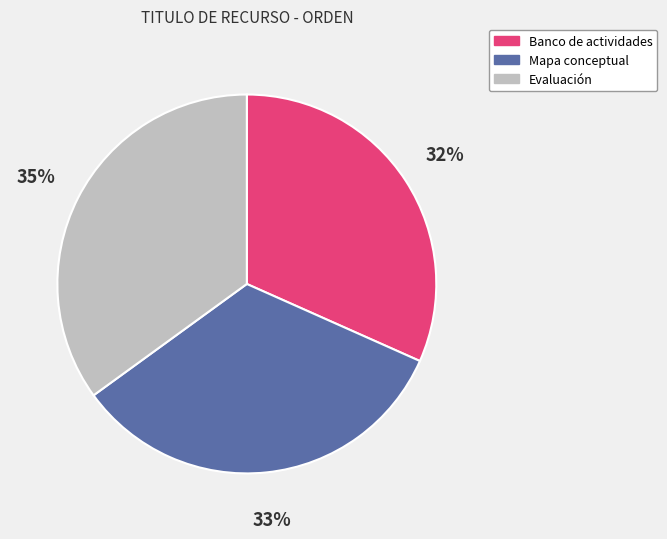

To the nearest percent, what percentage of the pie is Evaluación?

35%